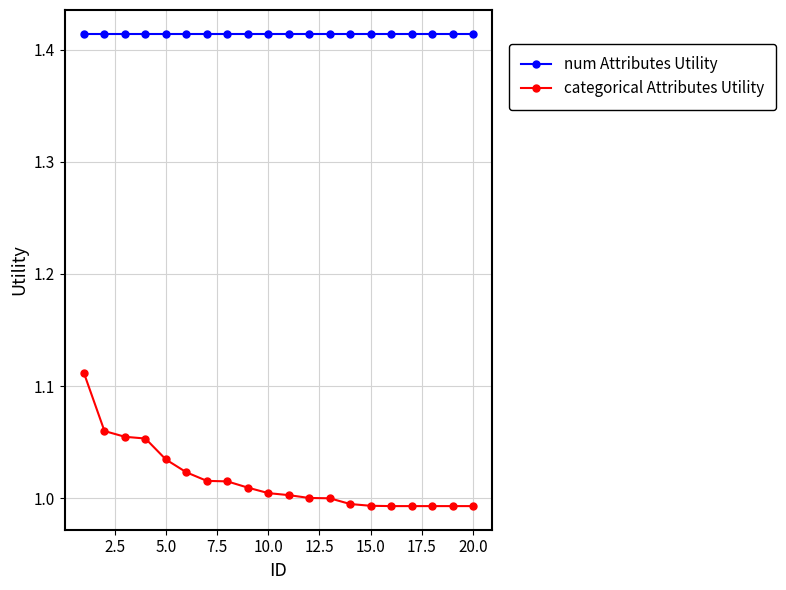

True or false: categorical Attributes Utility and num Attributes Utility cross at least once.

False